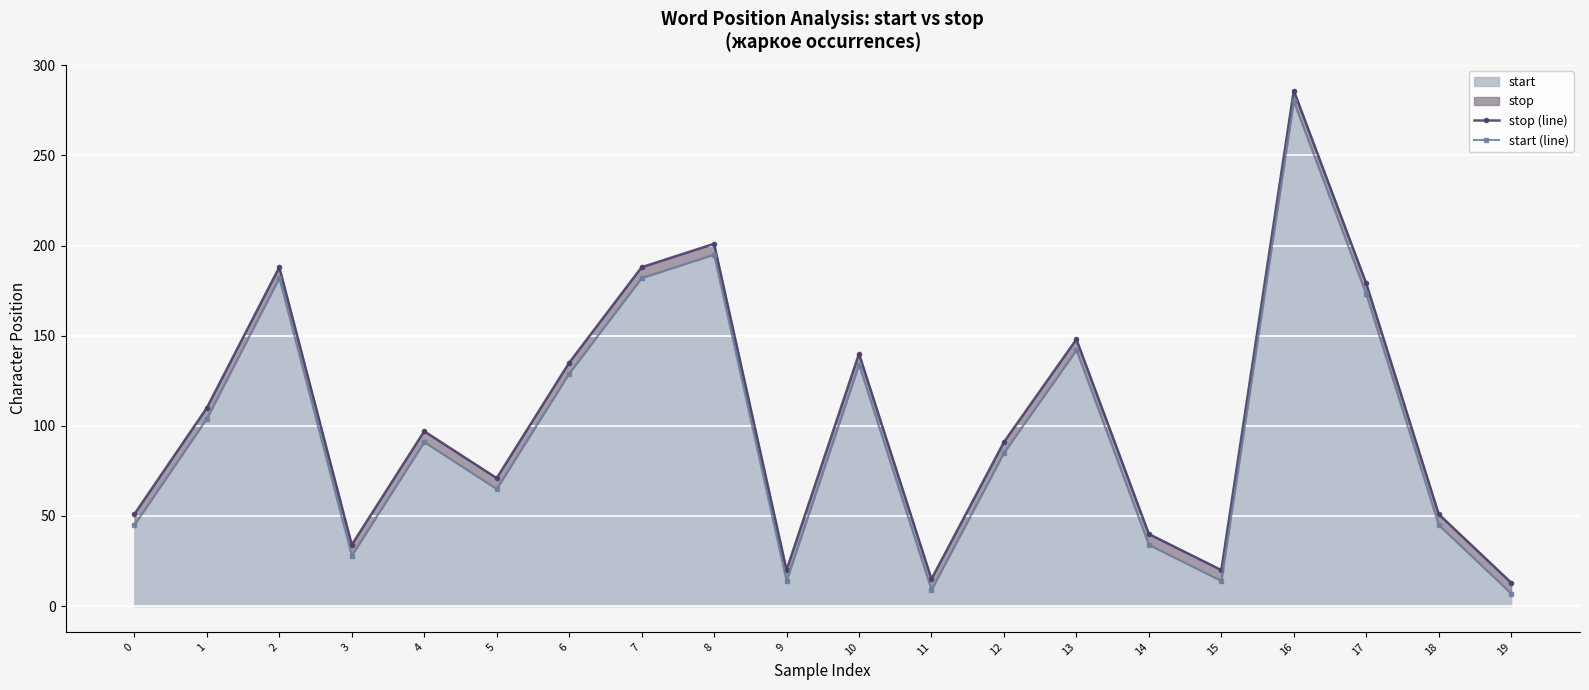

What is the difference between the highest and lowest values at 15?

6